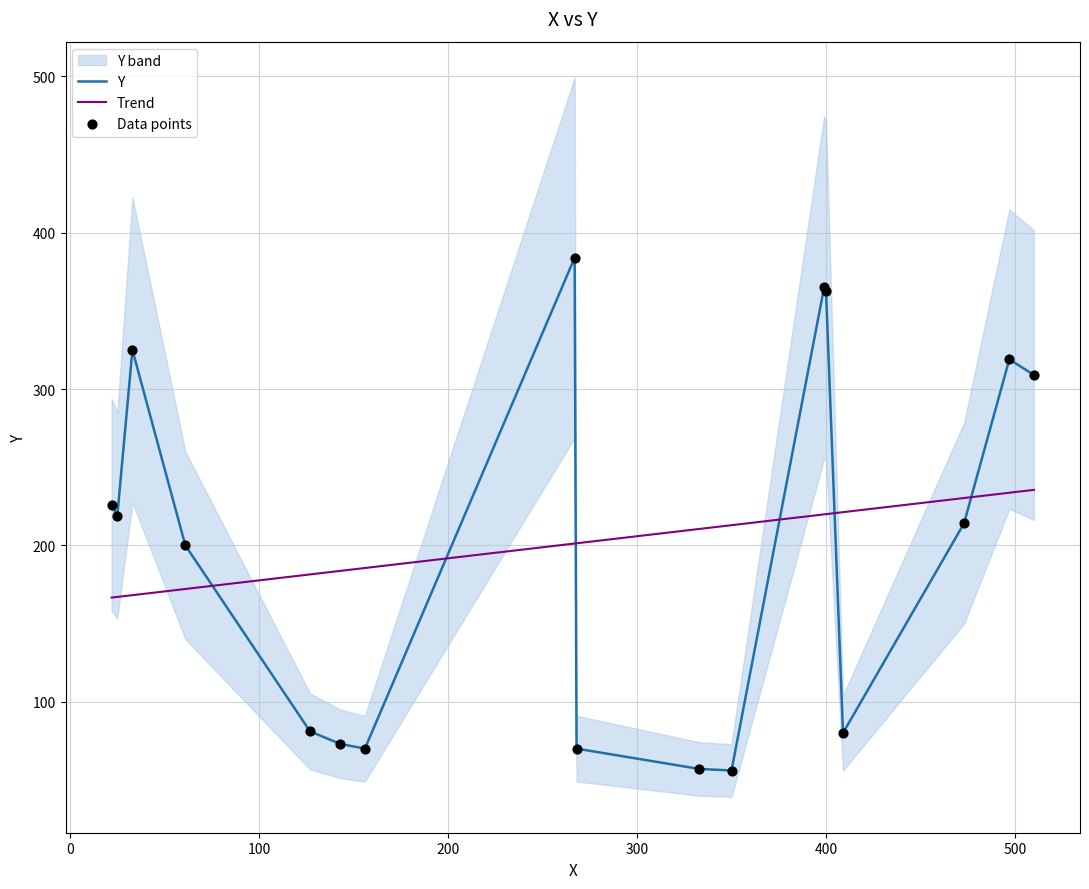

Which series has the largest Y range (max minus min)?

Y